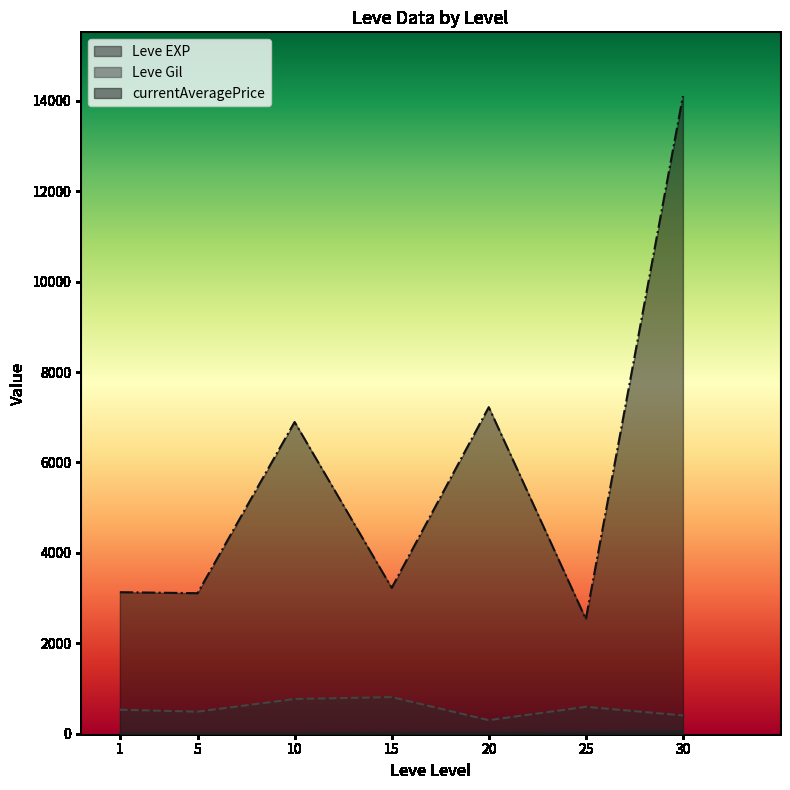

At which category does the chart reach its peak across all series?

30